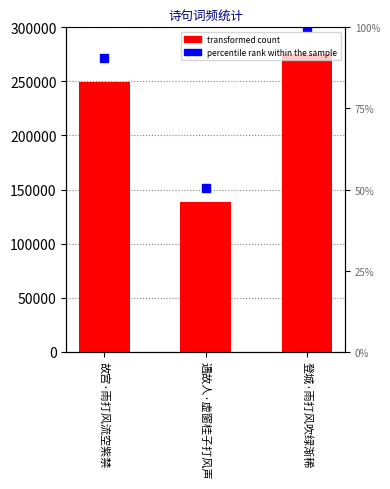

The value at 登城·雨打风吹绿渐稀 is 173658. True or false?

False